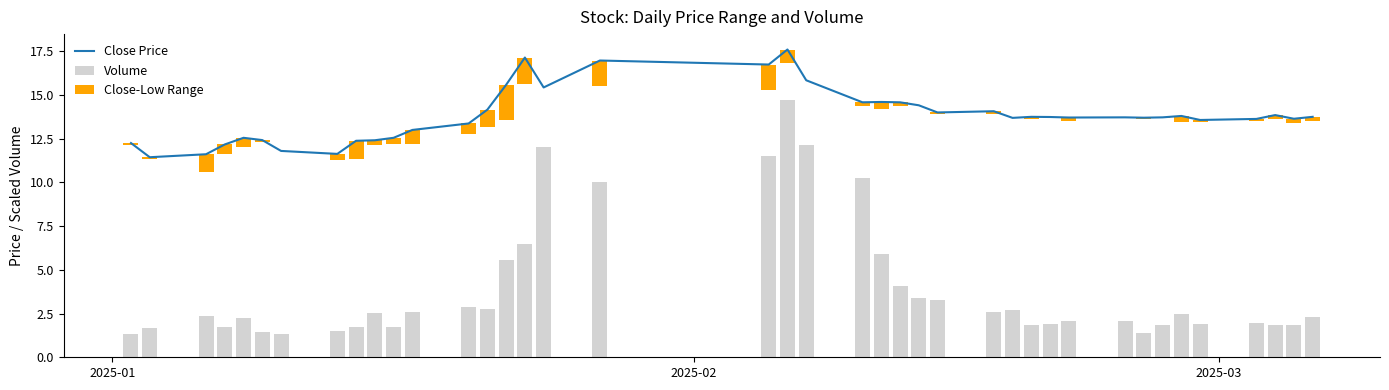

How many groups of bars are there?

40